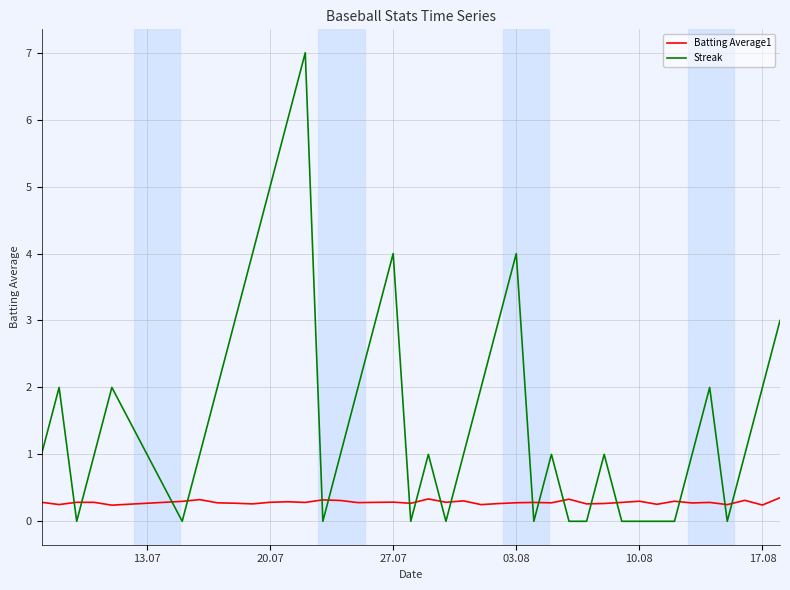

What is the difference between the maximum and minimum values in the Streak series?

7.0